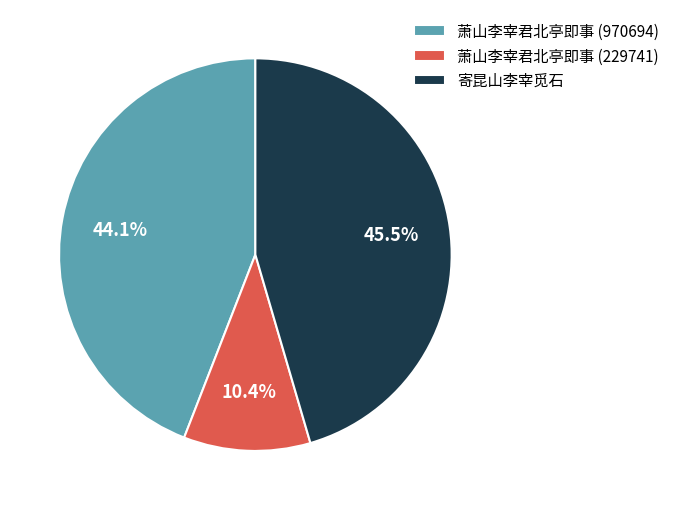

Count the number of slices in the pie.

3